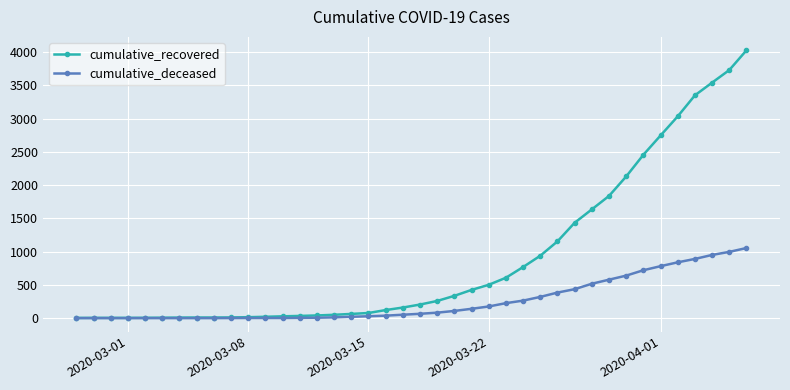

What is the greatest value displayed?

4027